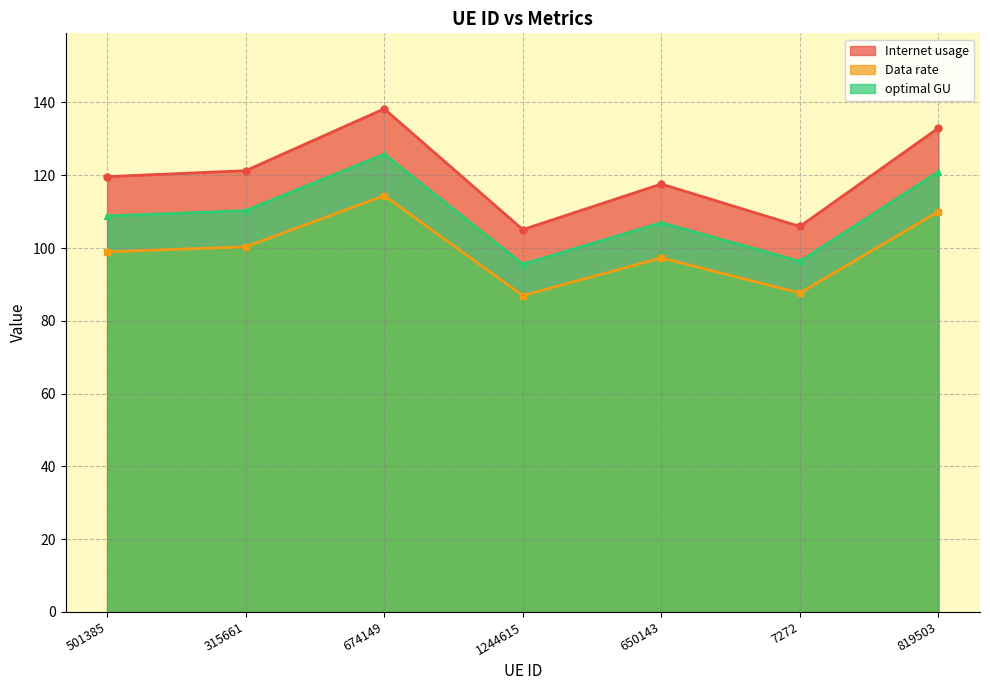

How many data points in Internet usage are less than 119?

3